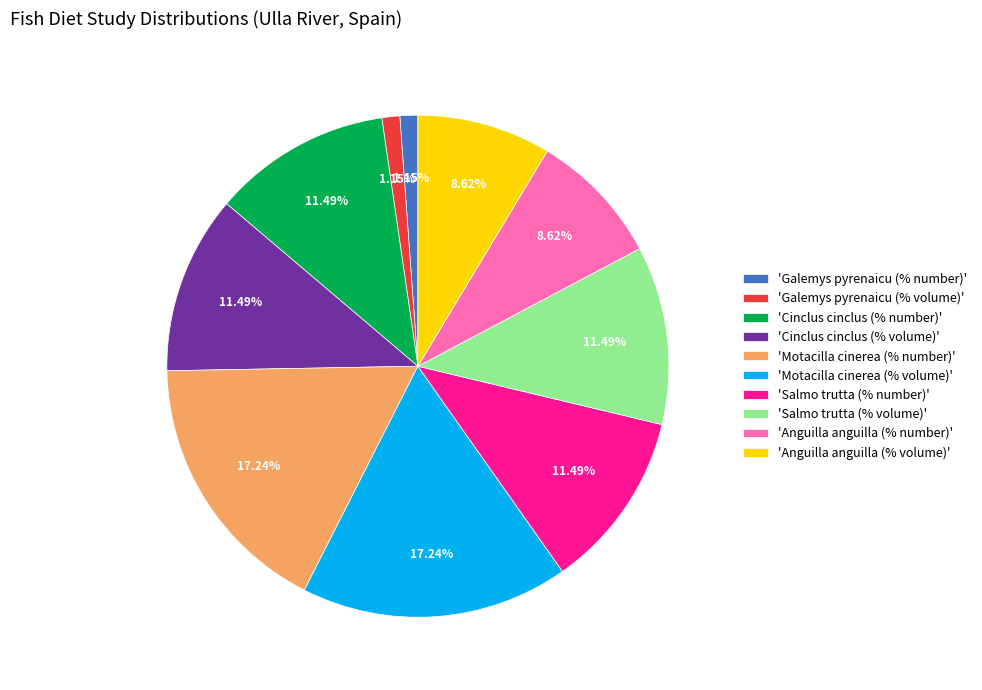

How many segments does this pie chart have?

10